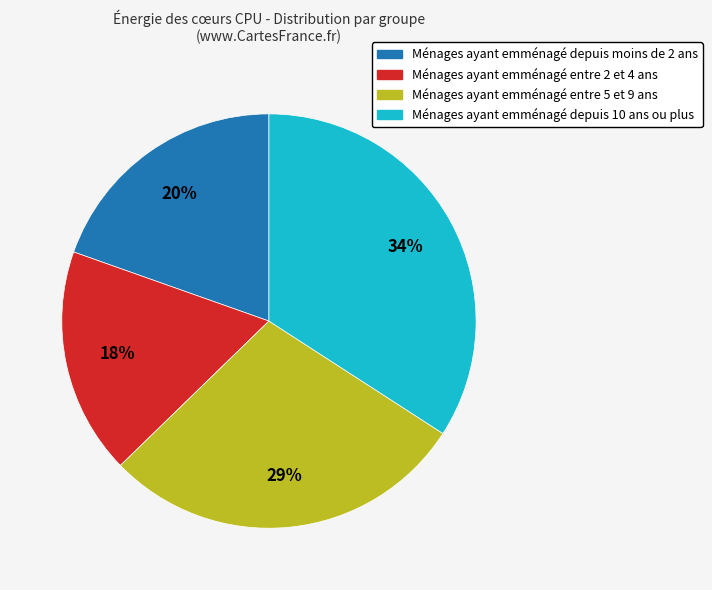

How many segments does this pie chart have?

4